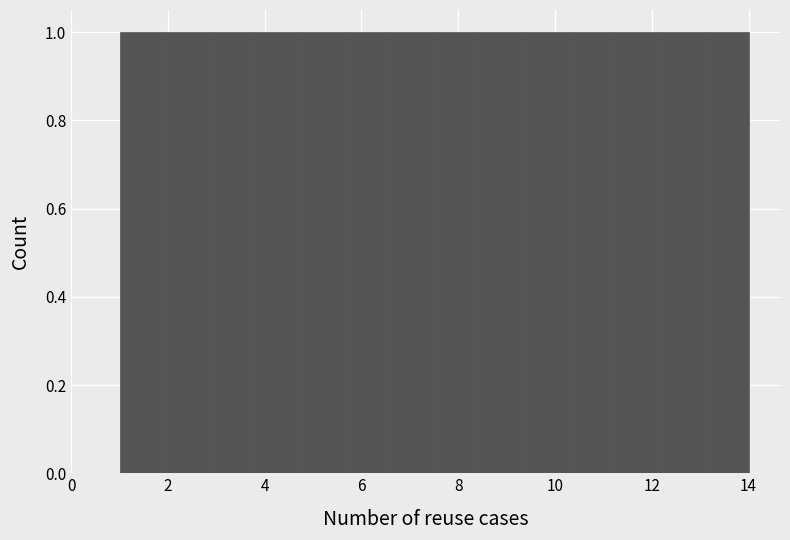

Reading left to right, list every bar in this chart as the range it spans on the x-axis followed by its height. Neither the bar edges nor the heights are printed on the chart, so give them approximately, as read against the axes.

1.0 to 2.0: 1
2.0 to 2.8: 1
2.8 to 3.8: 1
3.8 to 4.8: 1
4.8 to 5.6: 1
5.6 to 6.6: 1
6.6 to 7.6: 1
7.6 to 8.4: 1
8.4 to 9.4: 1
9.4 to 10.2: 1
10.2 to 11.2: 1
11.2 to 12.2: 1
12.2 to 13.0: 1
13.0 to 14.0: 1